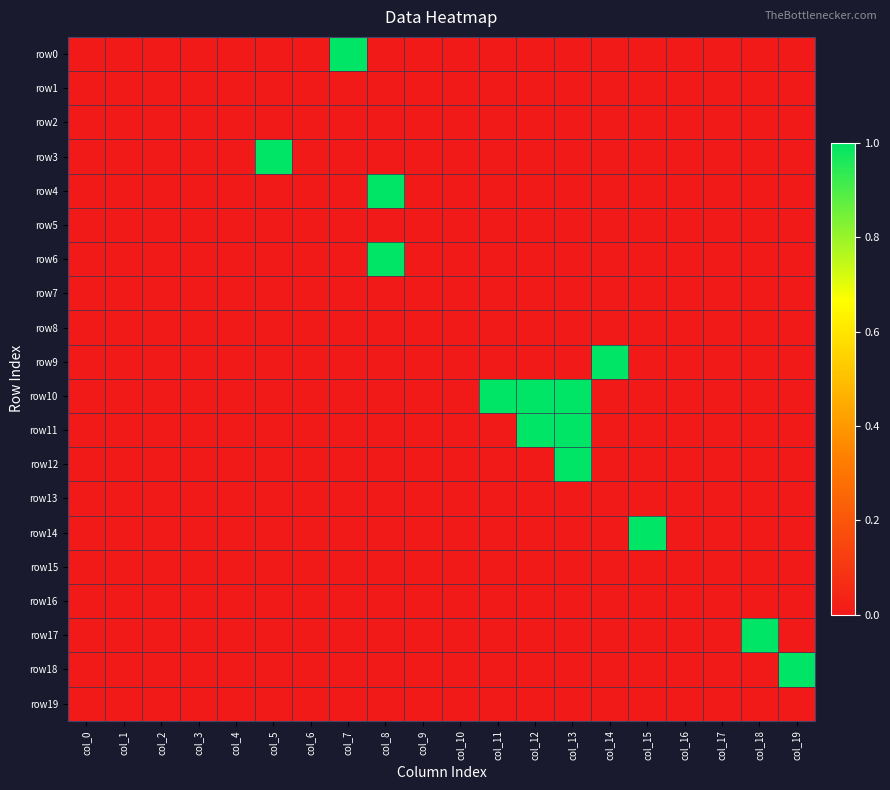

How many categories are shown in the chart?

20